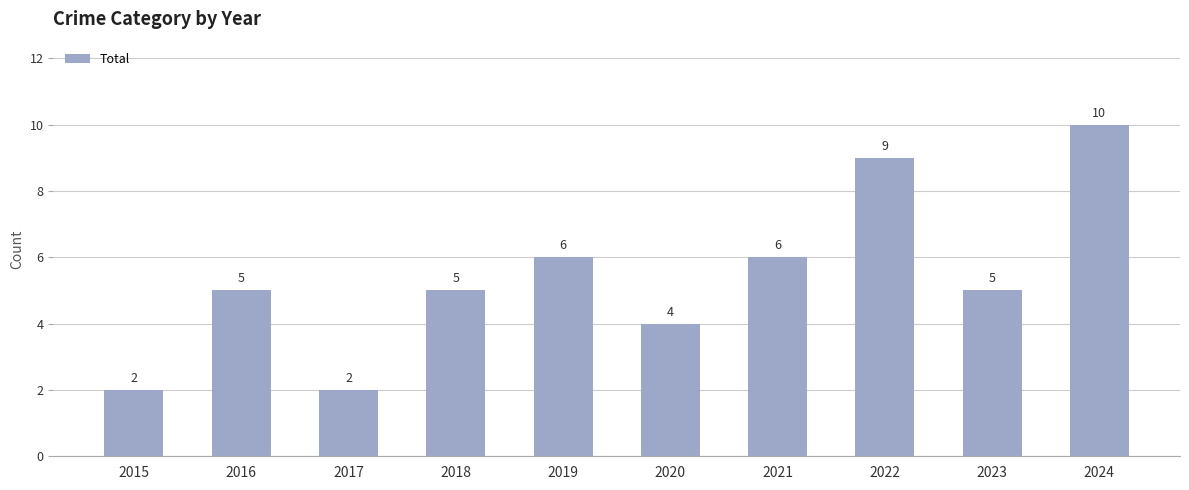

Does the chart contain any negative values?

No